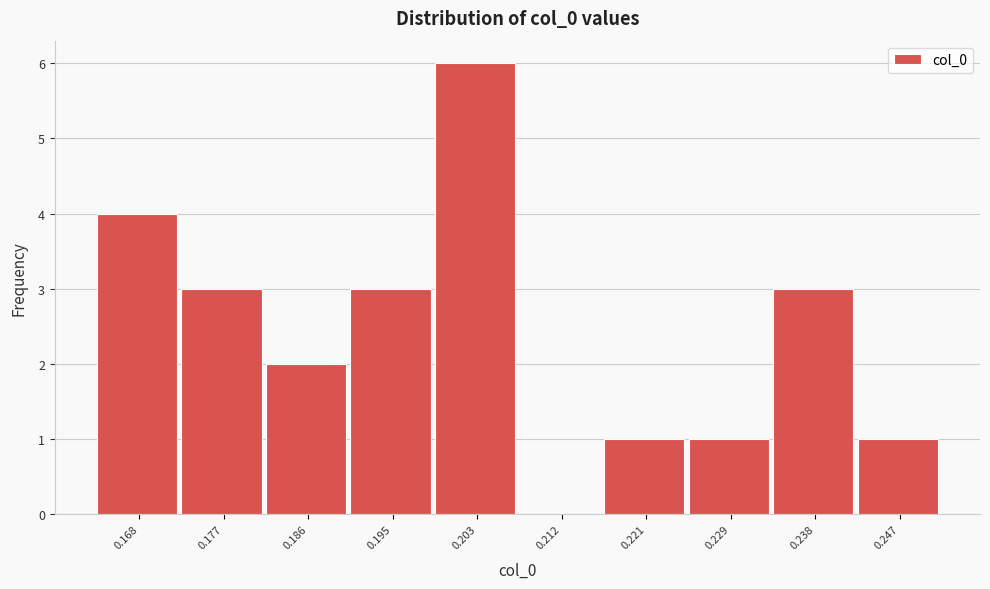

Reading left to right, list every bar in this chart as the range it spans on the x-axis followed by its height. Neither the bar edges nor the heights are printed on the chart, so give them approximately, as read against the axes.

0.164 to 0.173: 4
0.173 to 0.181: 3
0.181 to 0.190: 2
0.190 to 0.199: 3
0.199 to 0.208: 6
0.208 to 0.216: 0
0.216 to 0.225: 1
0.225 to 0.234: 1
0.234 to 0.243: 3
0.243 to 0.251: 1